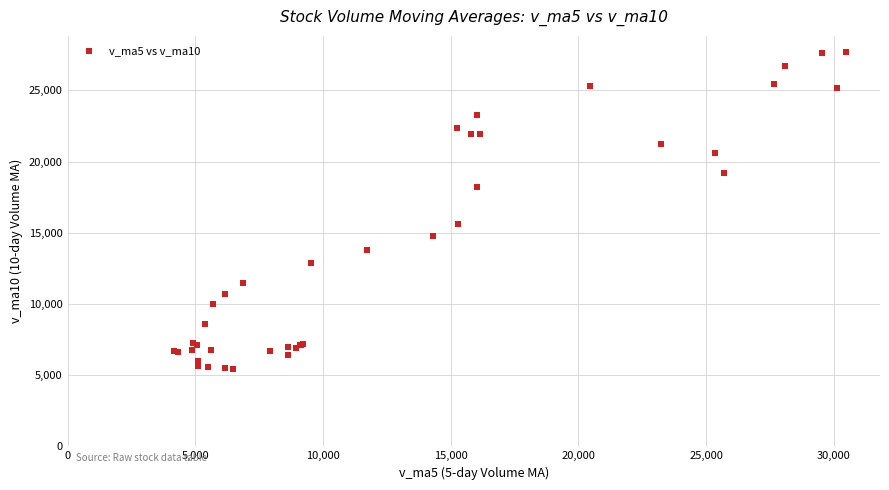

What Y value in the scatter plot is closest to 16559?

15646.9